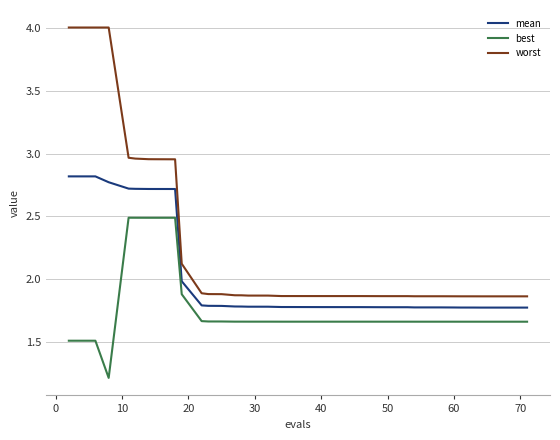

What is the sum of all mean values?

79.2